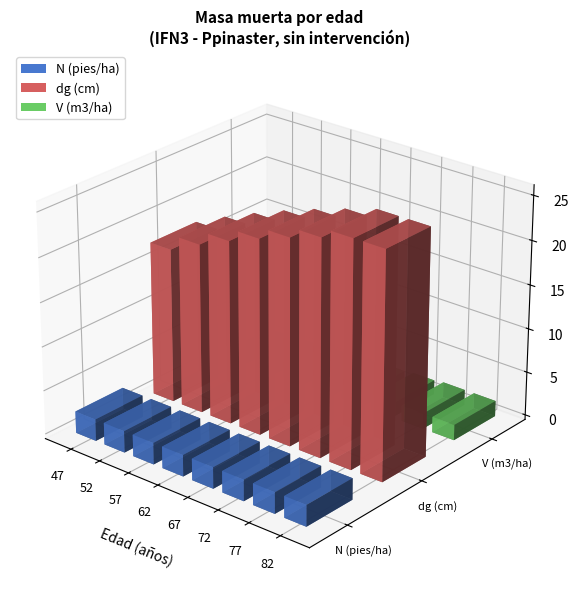

Is the value of N (pies/ha) at 82 greater than the value of V (m3/ha) at 72?

Yes